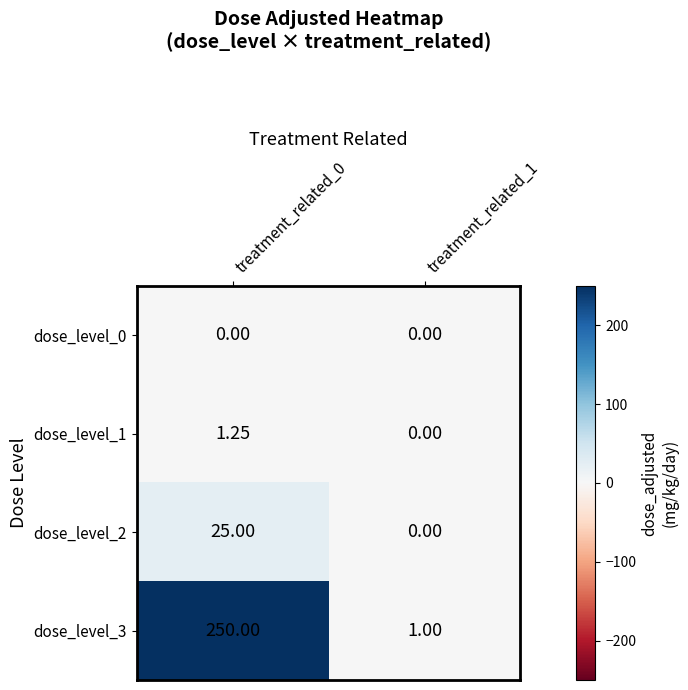

Is the value of dose_level_0 at treatment_related_0 greater than the value of dose_level_2 at treatment_related_0?

No